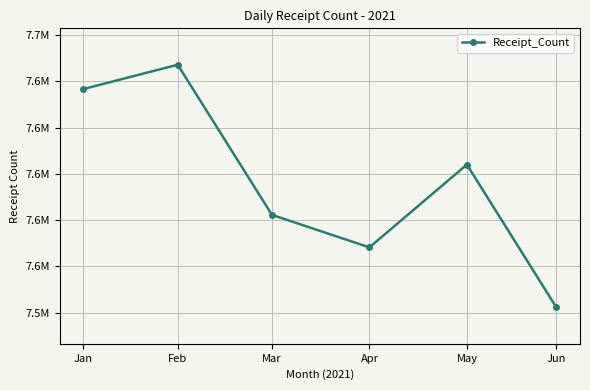

List the labels in order of value, largest first.

Feb, Jan, May, Mar, Apr, Jun